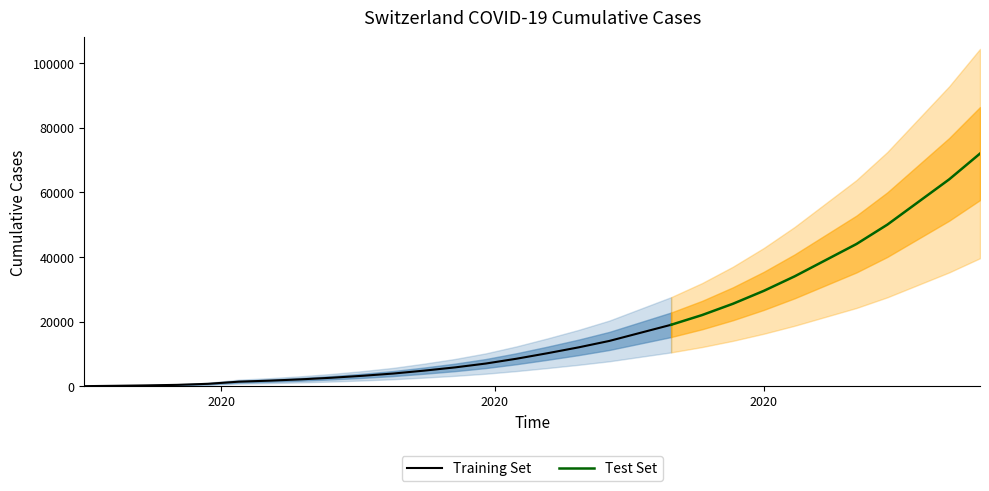

What is the spread (max minus min) of values at 2020-07-26?

2547